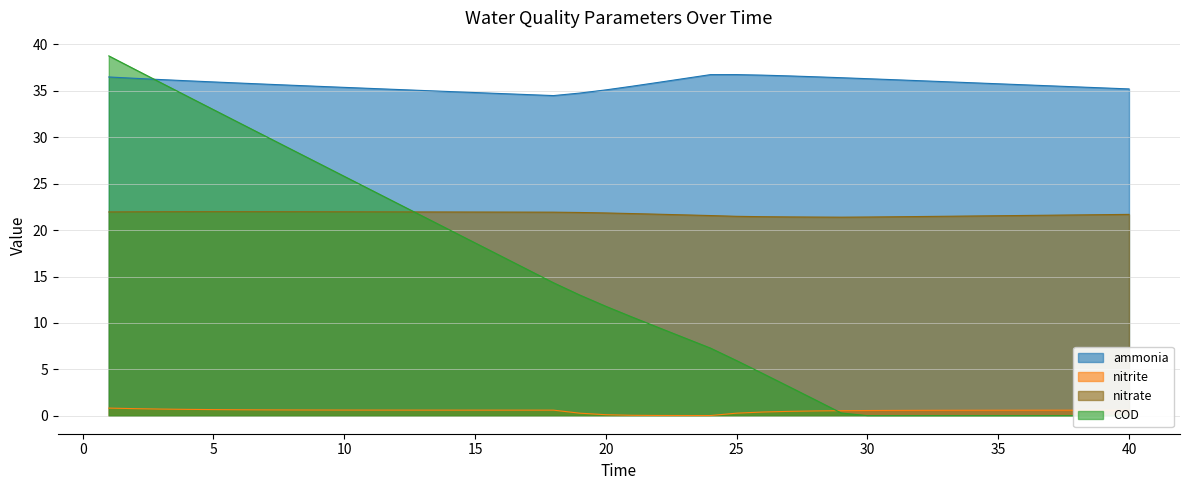

Between 19 and 7, which is larger?

7